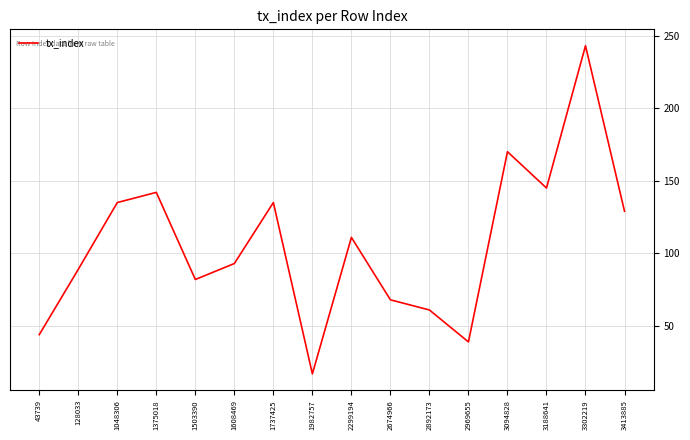

What is the difference between the second highest and second lowest values?

131